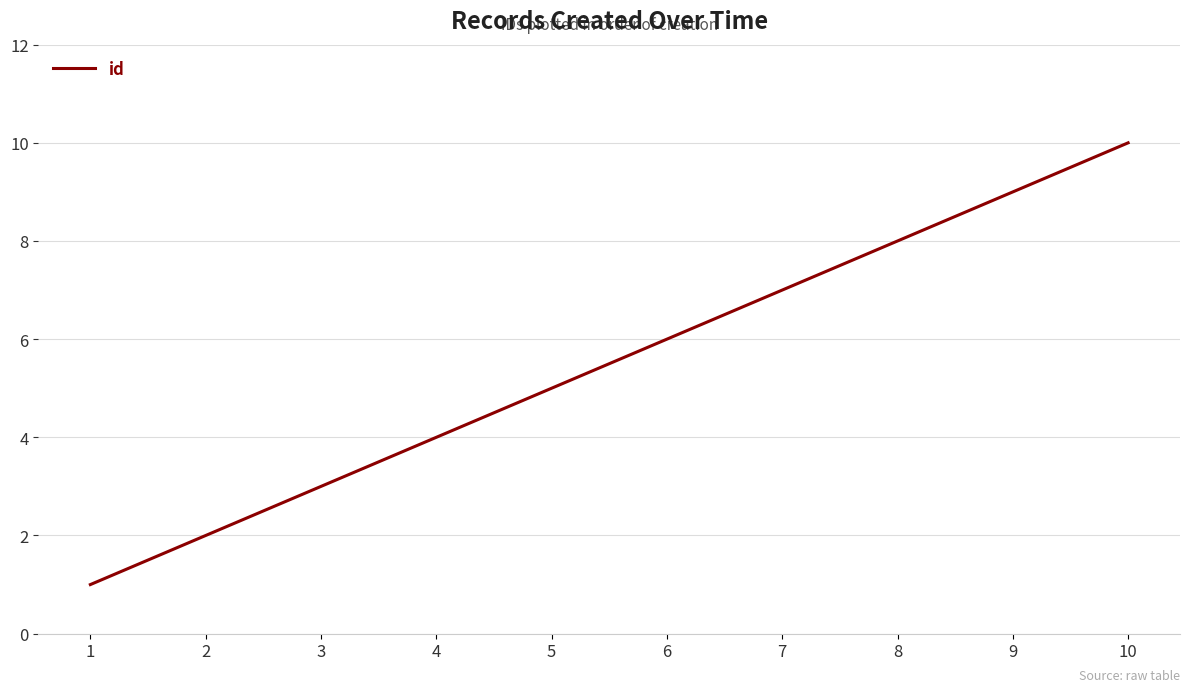

The value at 10 is 6. True or false?

False